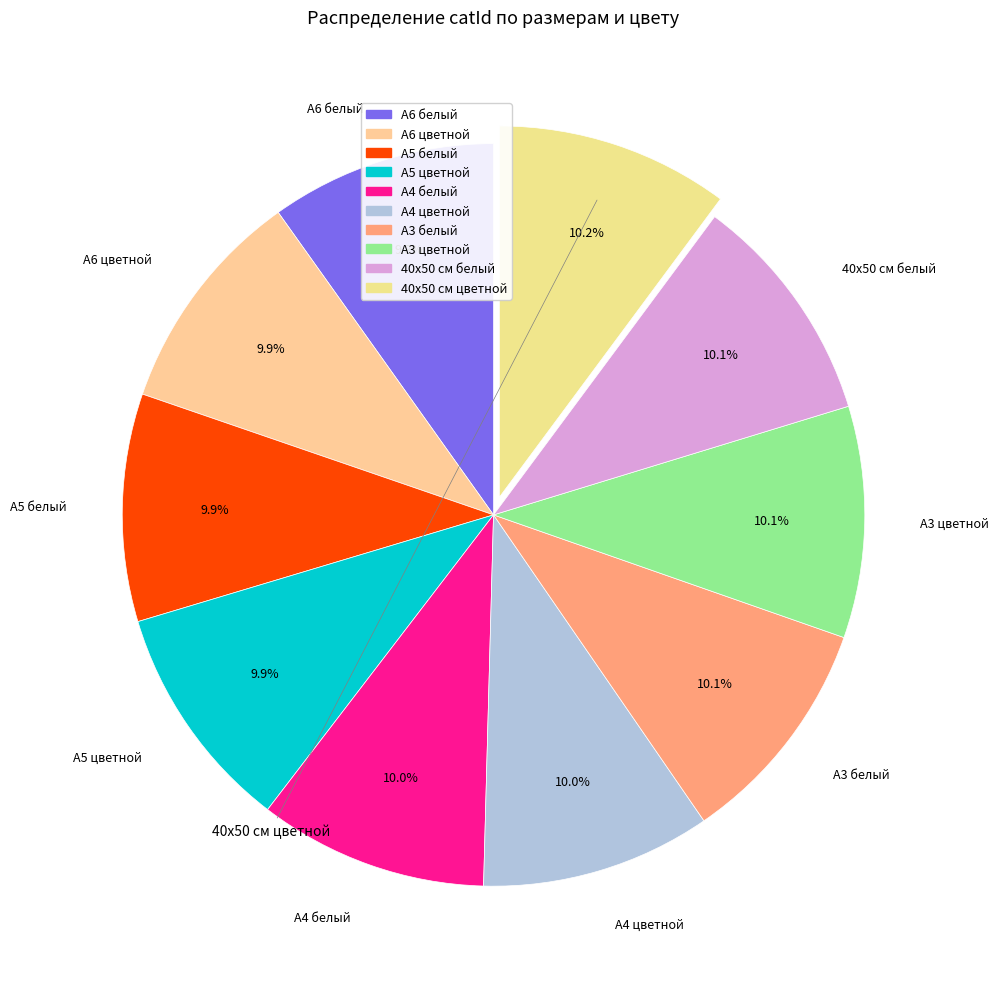

How many slices are in this pie chart?

10